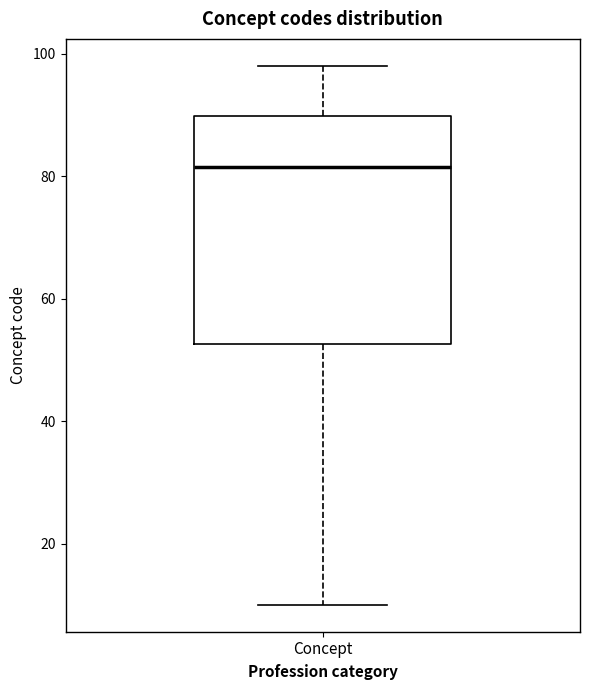

Where does the upper whisker of the box for Concept end on the y-axis? The values are not printed on the chart, so give them approximately, as read against the axis.

98